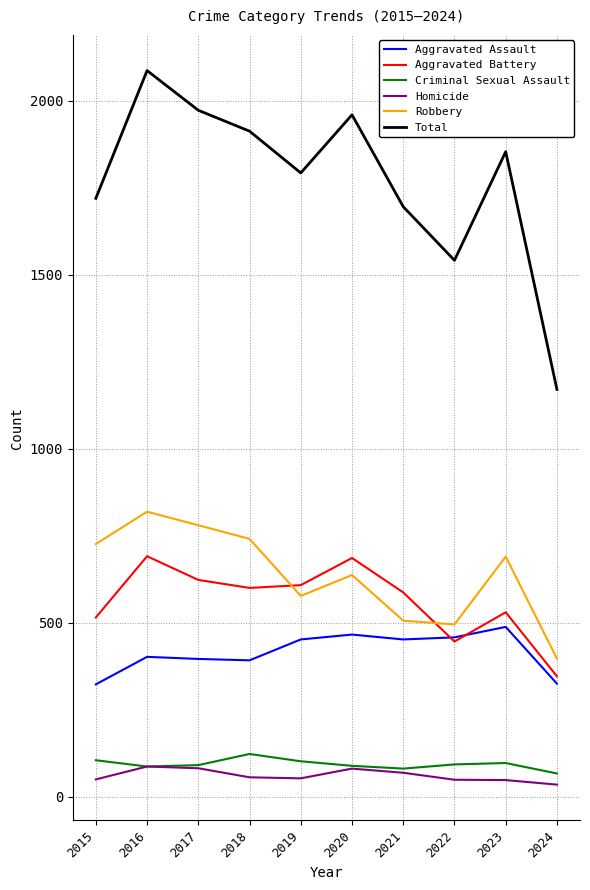

Which label corresponds to the largest value in the chart?

2016